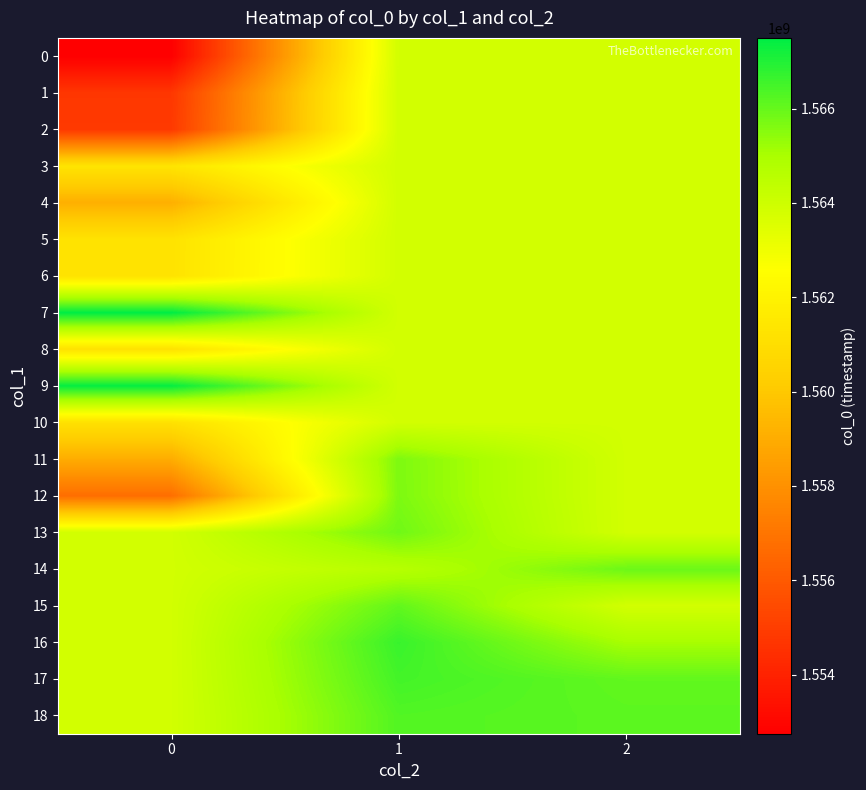

At 0, list the series in order from smallest to largest.

0, 1, 2, 12, 11, 4, 10, 8, 5, 6, 3, 13, 14, 15, 16, 17, 18, 9, 7